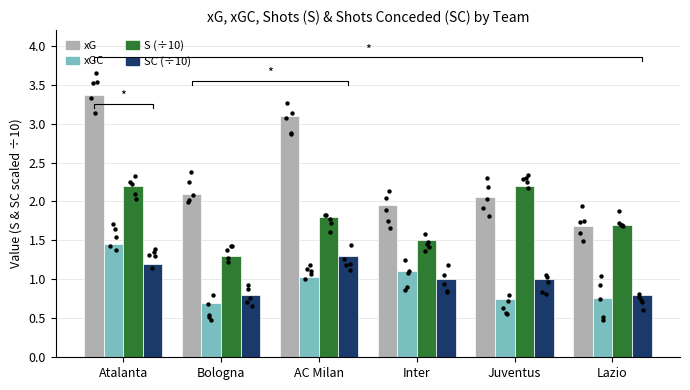

At which category is the sum across all series the highest?

Atalanta